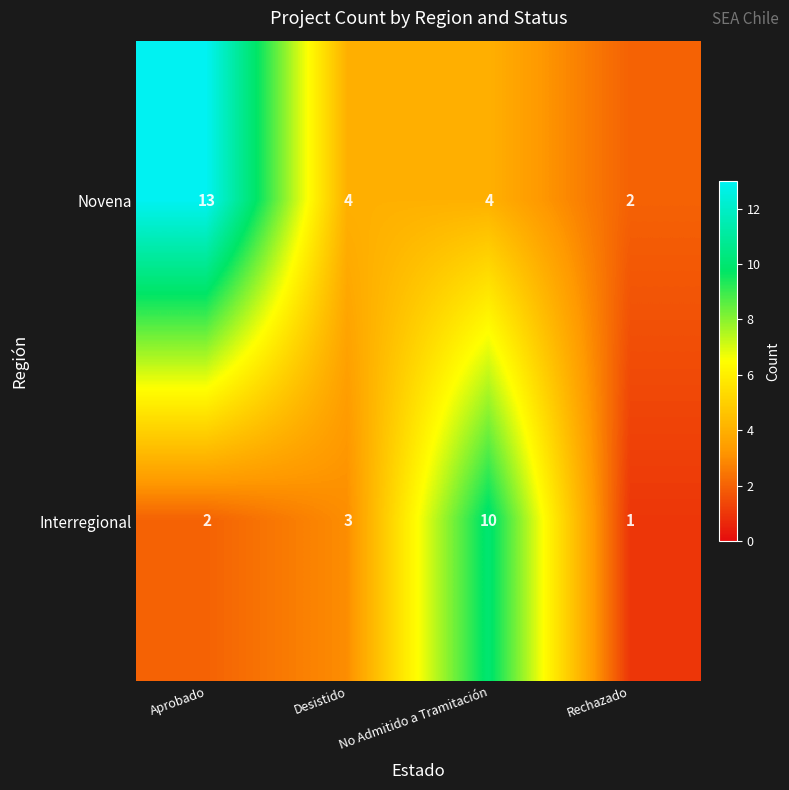

Where is Interregional nearest to the value 5?

Desistido